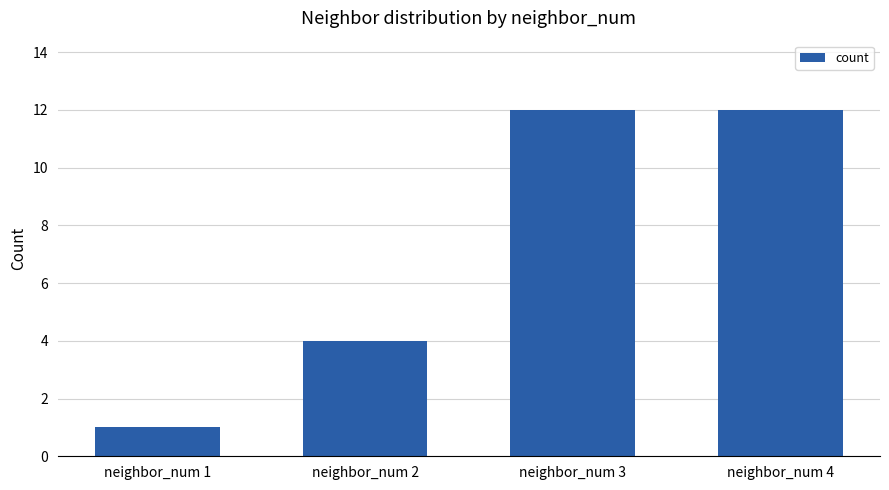

What is the ratio of the value at neighbor_num 1 to the value at neighbor_num 3?

0.1